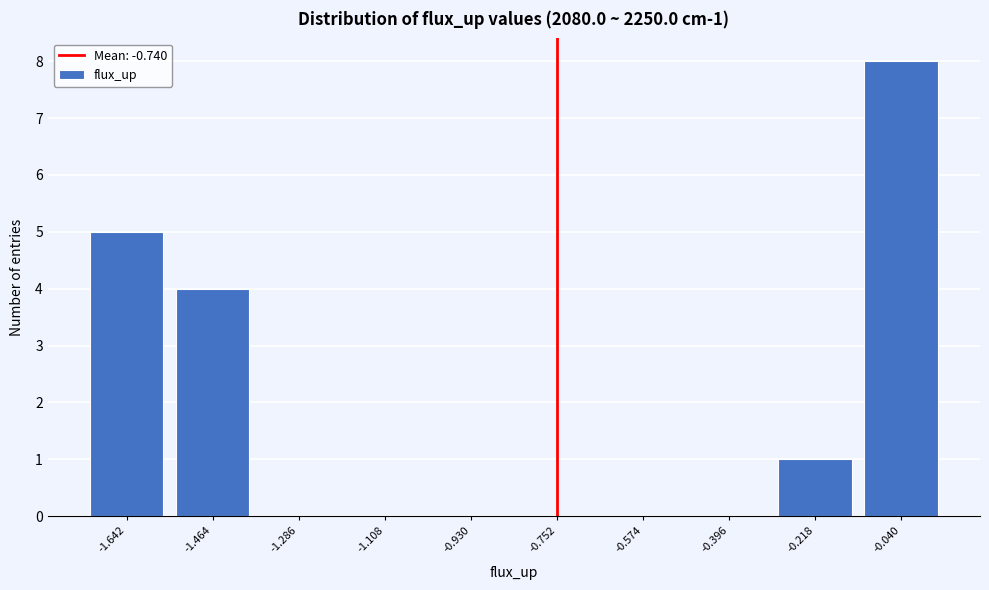

Reading left to right, list all the values displayed in this chart.

-1.642=5	-1.464=4	-1.286=0	-1.108=0	-0.930=0	-0.752=0	-0.574=0	-0.396=0	-0.218=1	-0.040=8